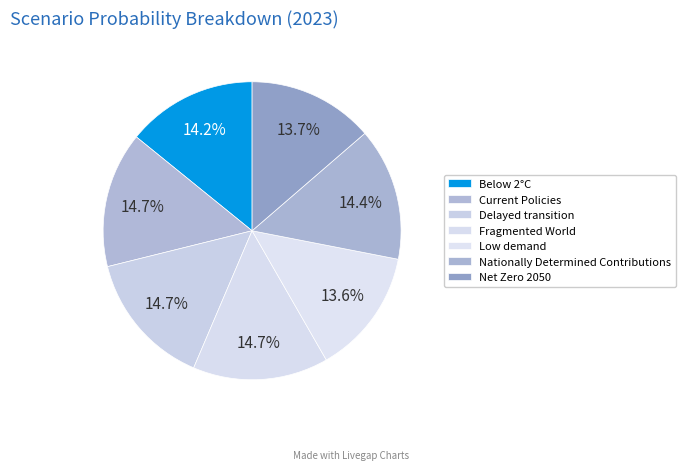

How many slices are in this pie chart?

7